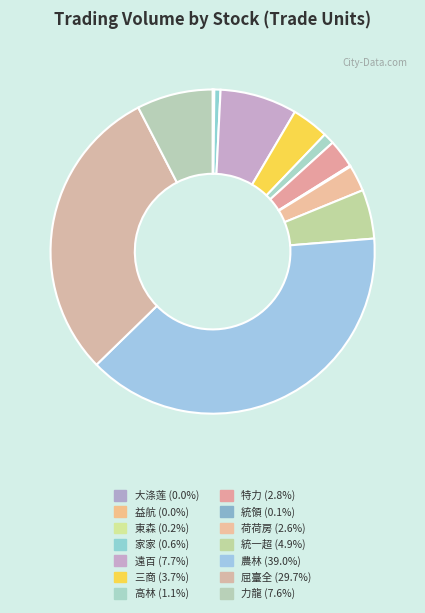

Count the number of slices in the pie.

14